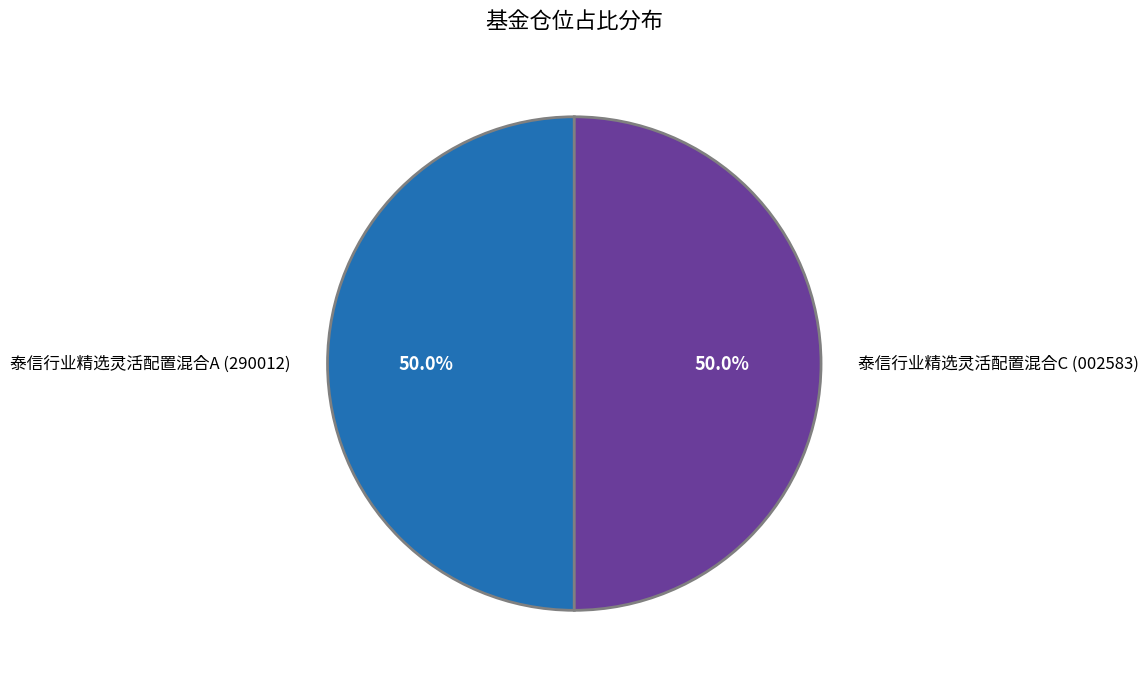

What percentage is NOT represented by 泰信行业精选灵活配置混合C (002583)?

50.0%